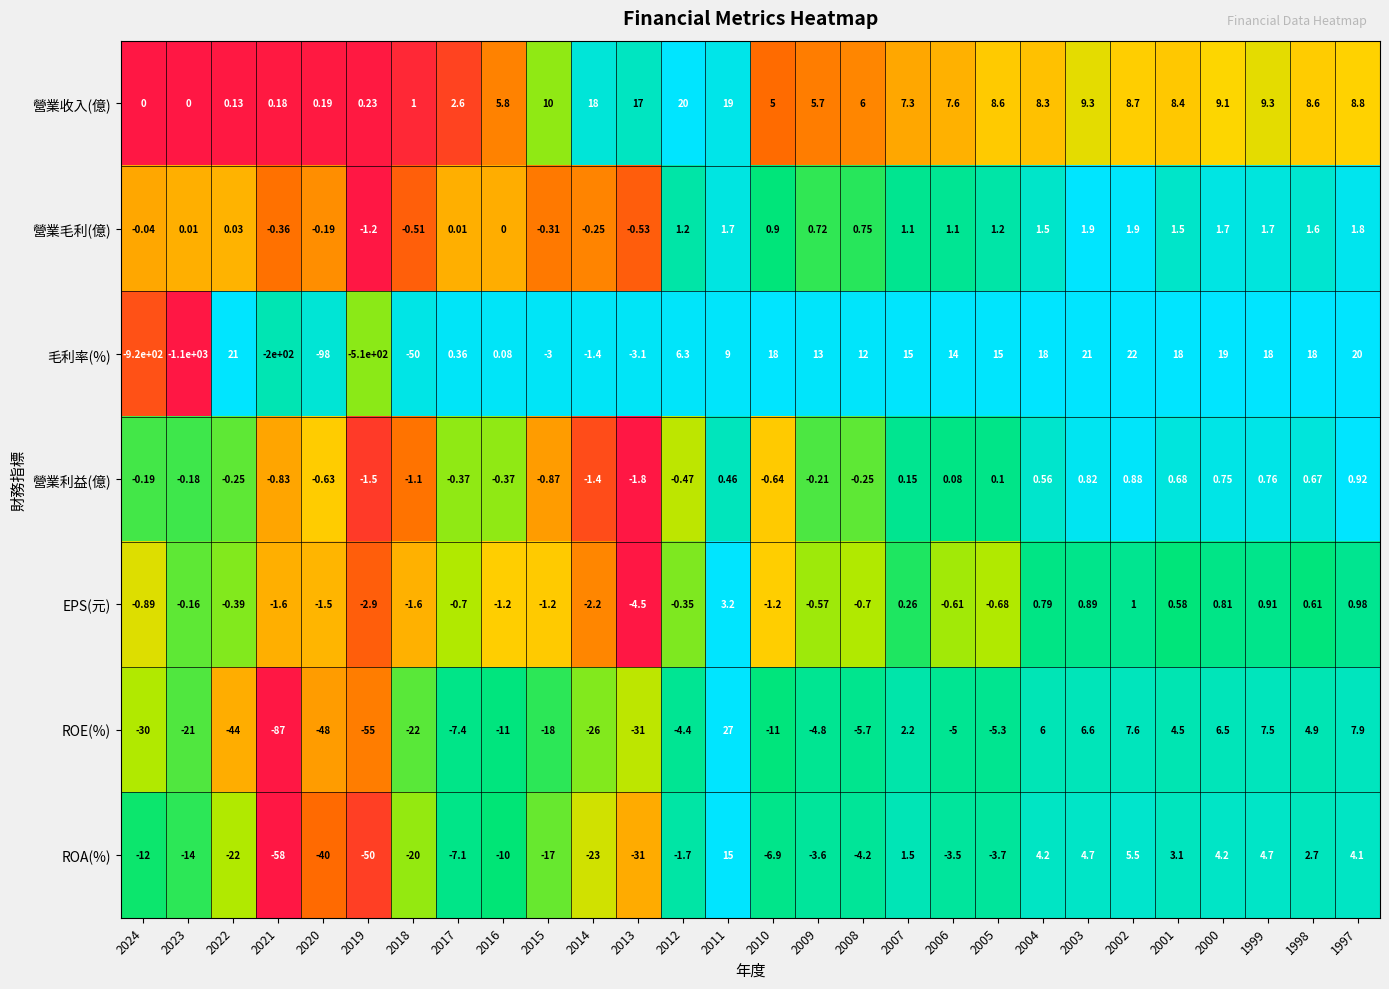

Which series has the largest range (max minus min)?

毛利率(%)